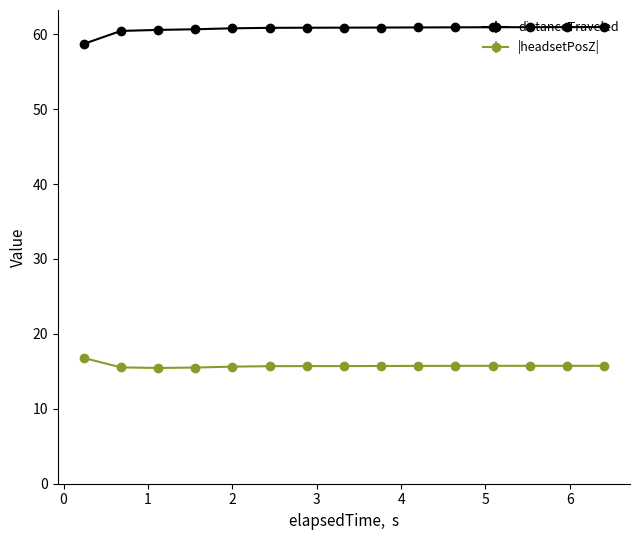

True or false: distanceTraveled and |headsetPosZ| cross at least once.

False